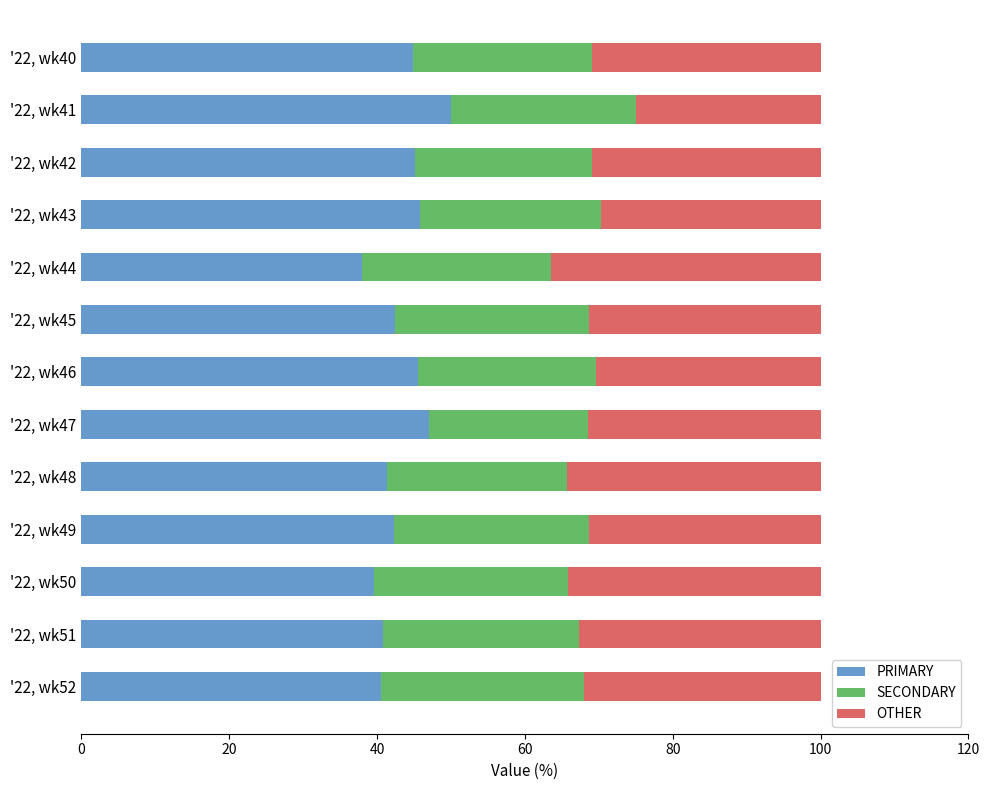

What is the total value across all series at '22, wk41?

100.0